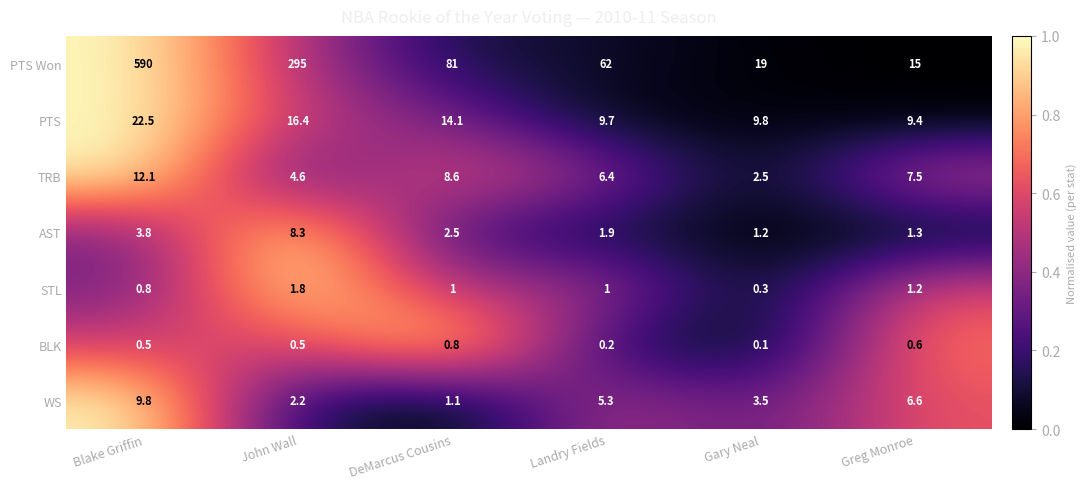

What is the difference between the second highest and second lowest values in the AST series?

2.5